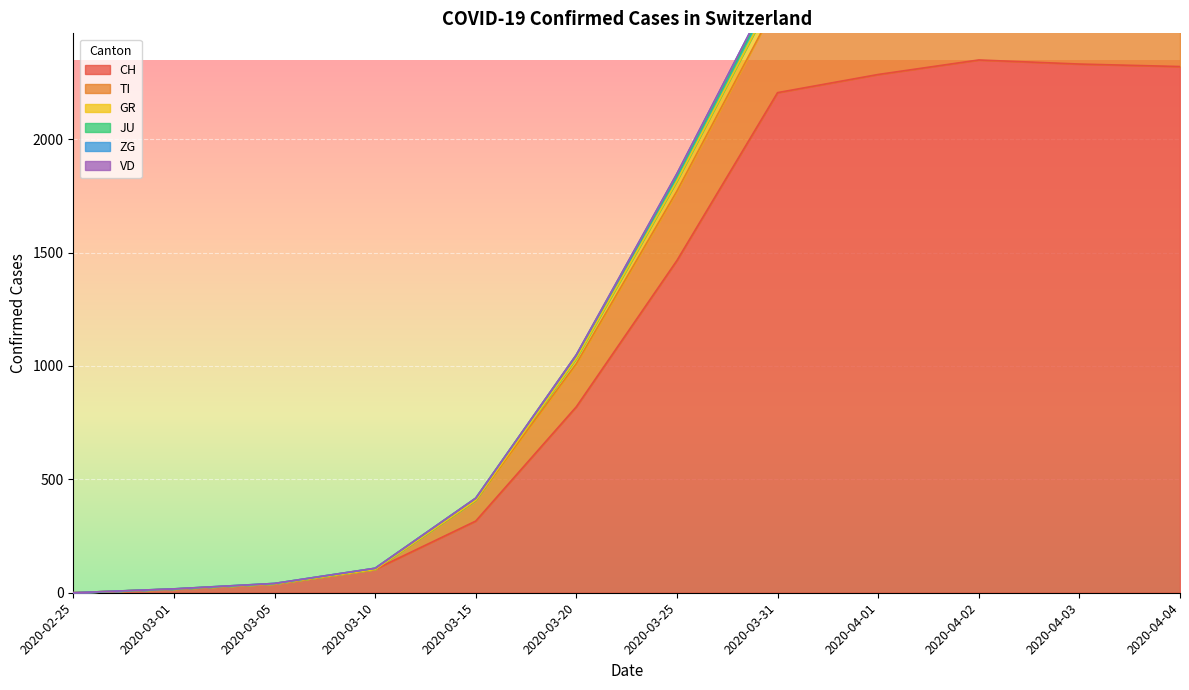

How many positive values does the GR series have?

11